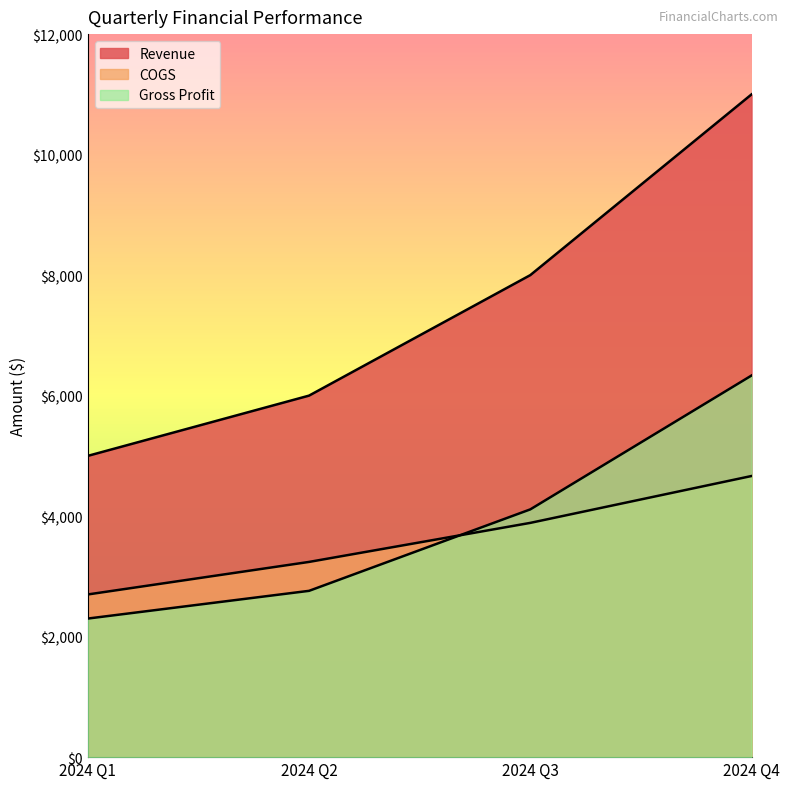

Where is Gross Profit nearest to the value 4317?

2024 Q3